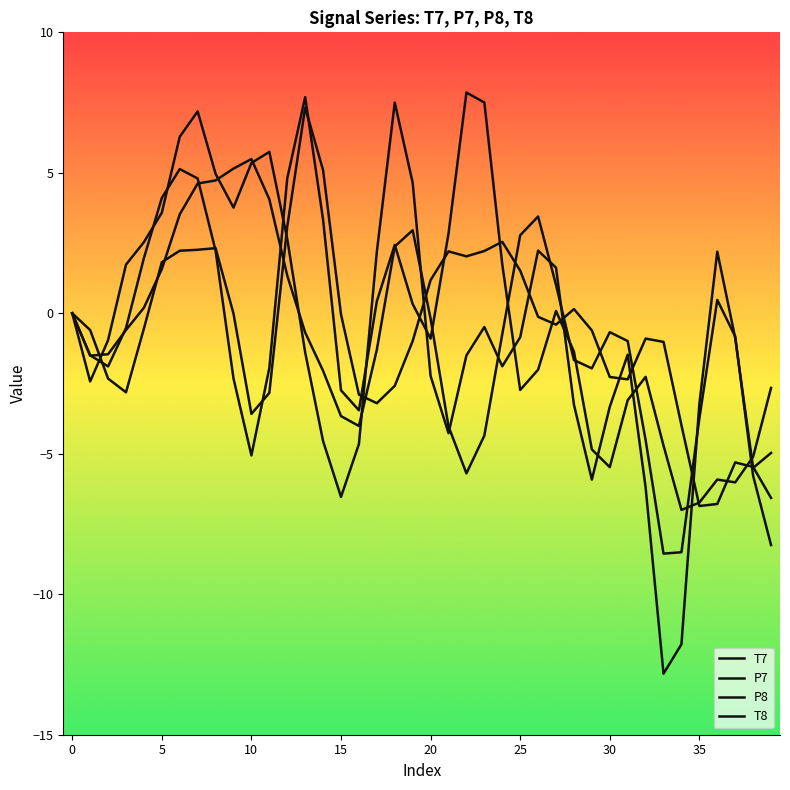

What is the highest value of the P8 series?

5.5